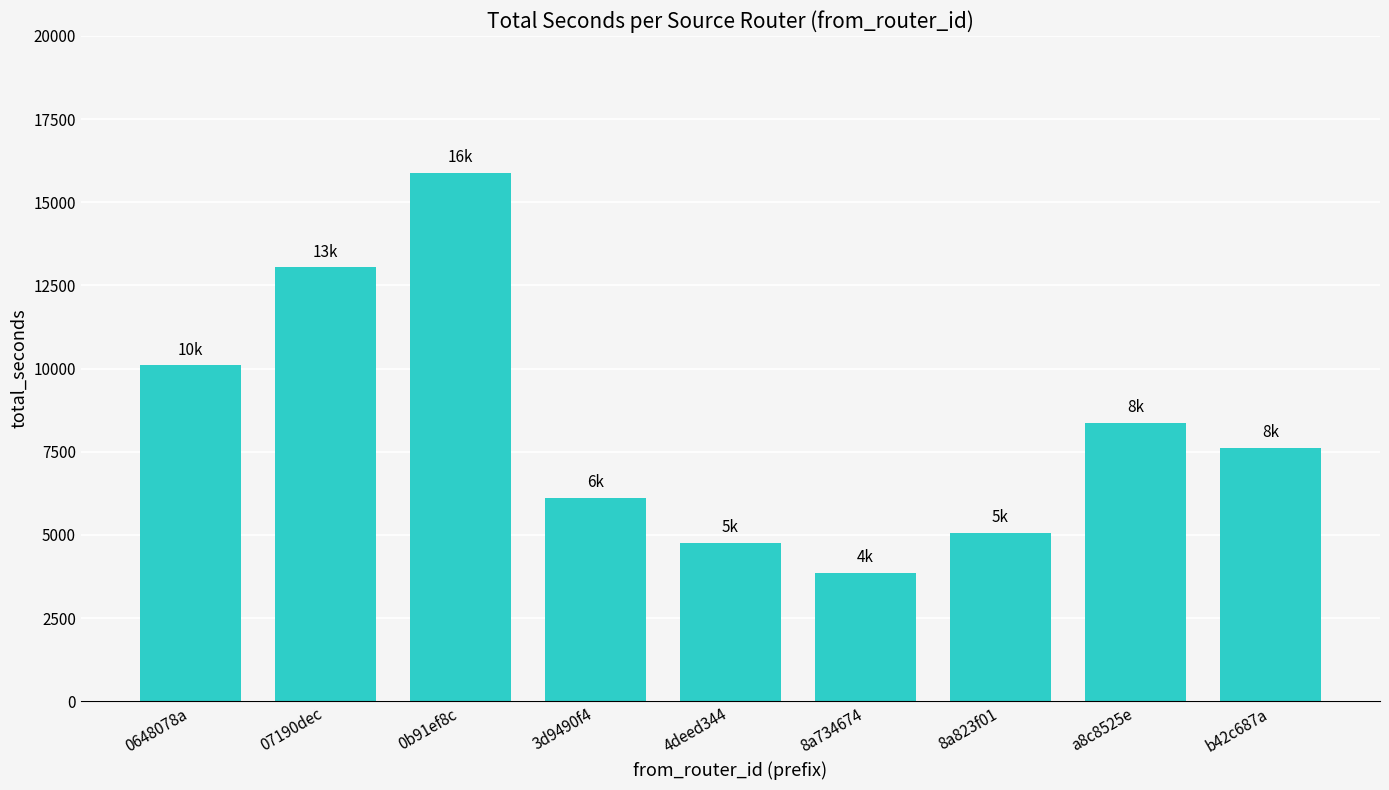

List the labels in order of value, largest first.

0b91ef8c, 07190dec, 0648078a, a8c8525e, b42c687a, 3d9490f4, 8a823f01, 4deed344, 8a734674